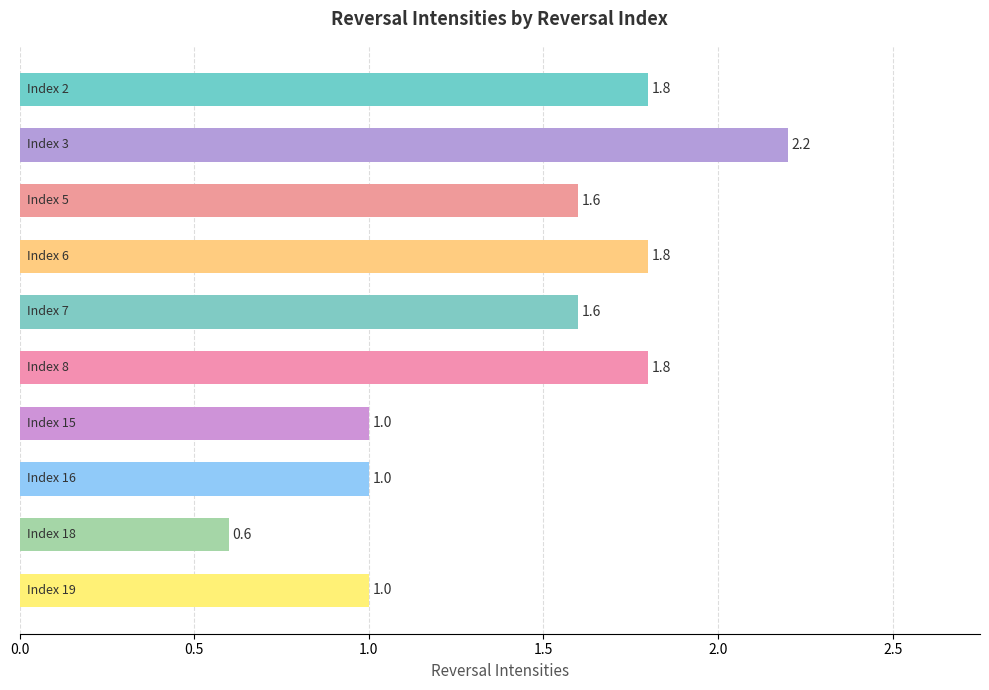

How many values are between 1 and 2?

8